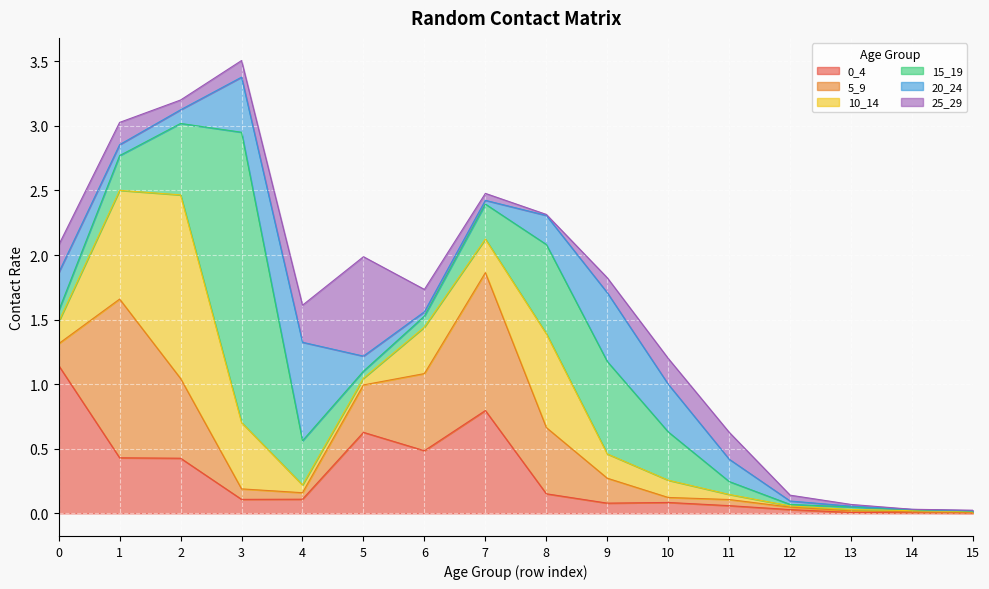

Reading left to right, transcribe all the data shown in this chart.

0_4: 1.1	0.4	0.4	0.1	0.1	0.6	0.5	0.8	0.2	0.1	0.1	0.1	0.0	0.0	0.0	0.0
5_9: 0.2	1.2	0.6	0.1	0.1	0.4	0.6	1.1	0.5	0.2	0.0	0.0	0.0	0.0	0.0	0.0
10_14: 0.2	0.8	1.4	0.5	0.1	0.1	0.4	0.3	0.7	0.2	0.1	0.0	0.0	0.0	0.0	0.0
15_19: 0.1	0.3	0.6	2.2	0.3	0.1	0.1	0.3	0.7	0.7	0.4	0.1	0.0	0.0	0.0	0.0
20_24: 0.3	0.1	0.1	0.4	0.8	0.1	0.0	0.0	0.2	0.5	0.4	0.2	0.0	0.0	0.0	0.0
25_29: 0.2	0.2	0.1	0.1	0.3	0.8	0.2	0.1	0.0	0.1	0.2	0.2	0.0	0.0	0.0	0.0